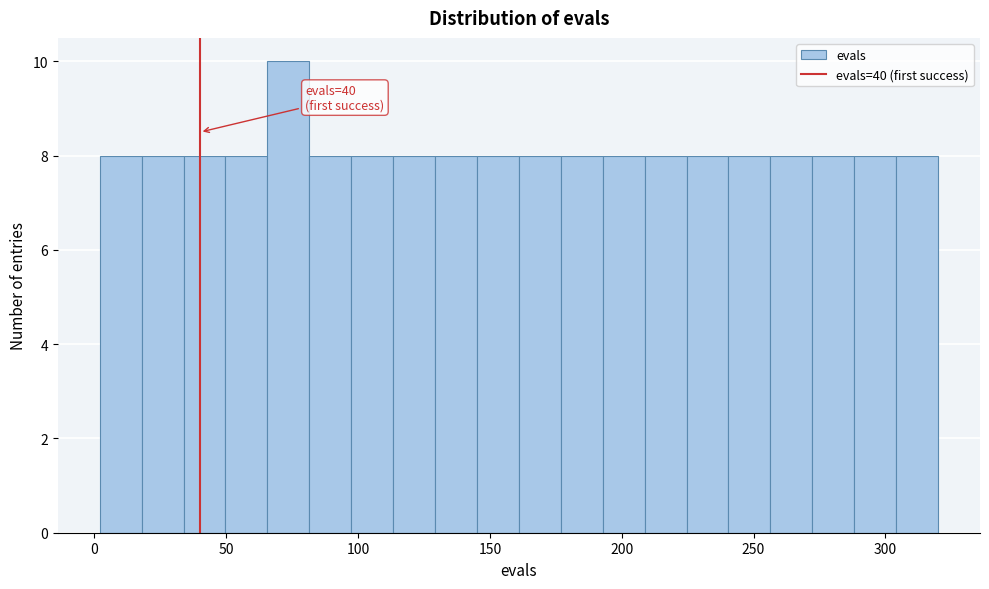

Read against the x-axis, roughly where is the centre of the tallest bar?

75